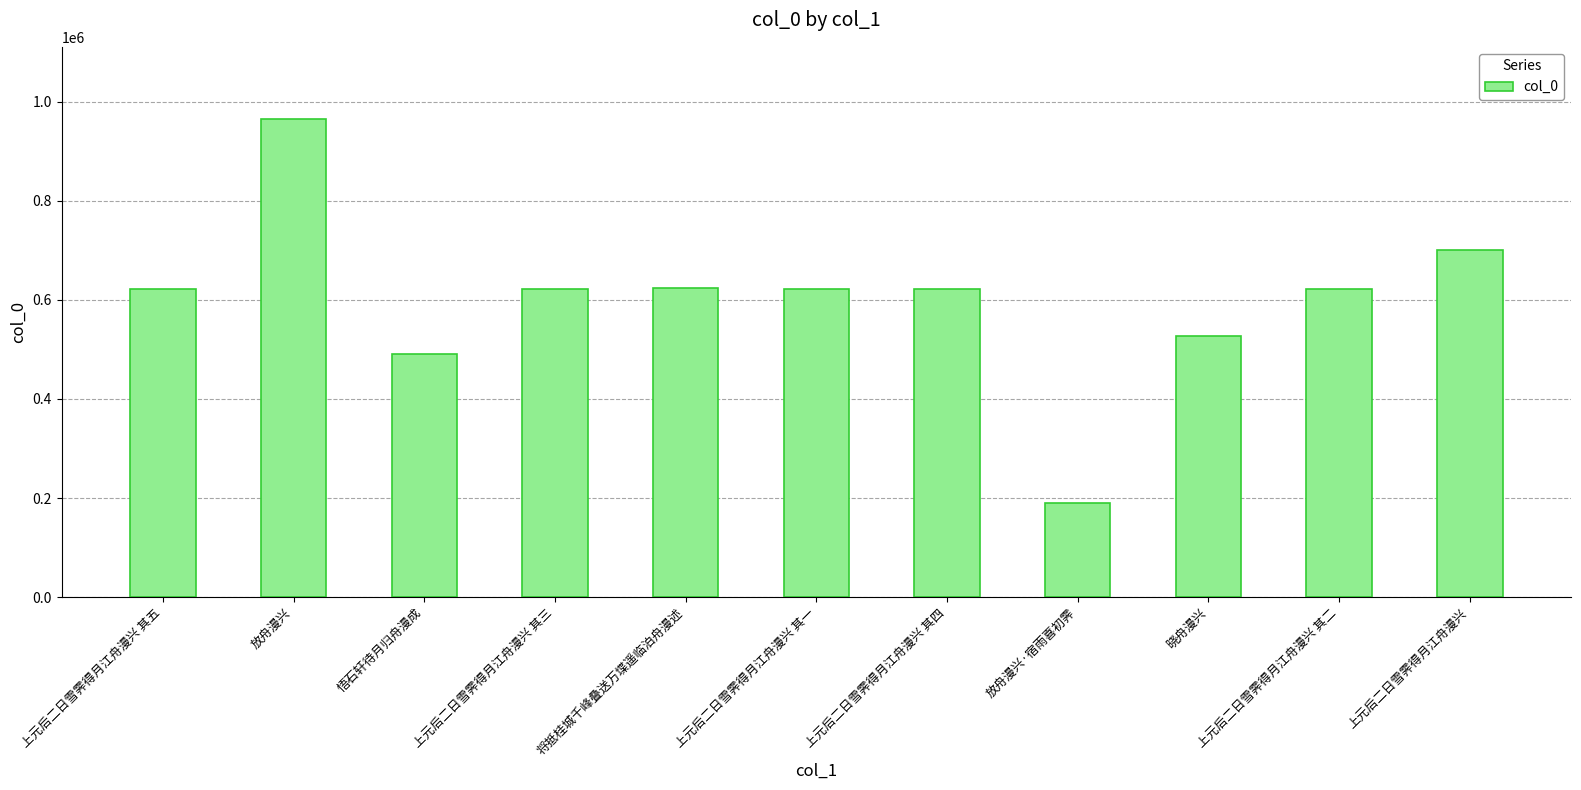

What is the difference between the maximum and minimum values?

775023